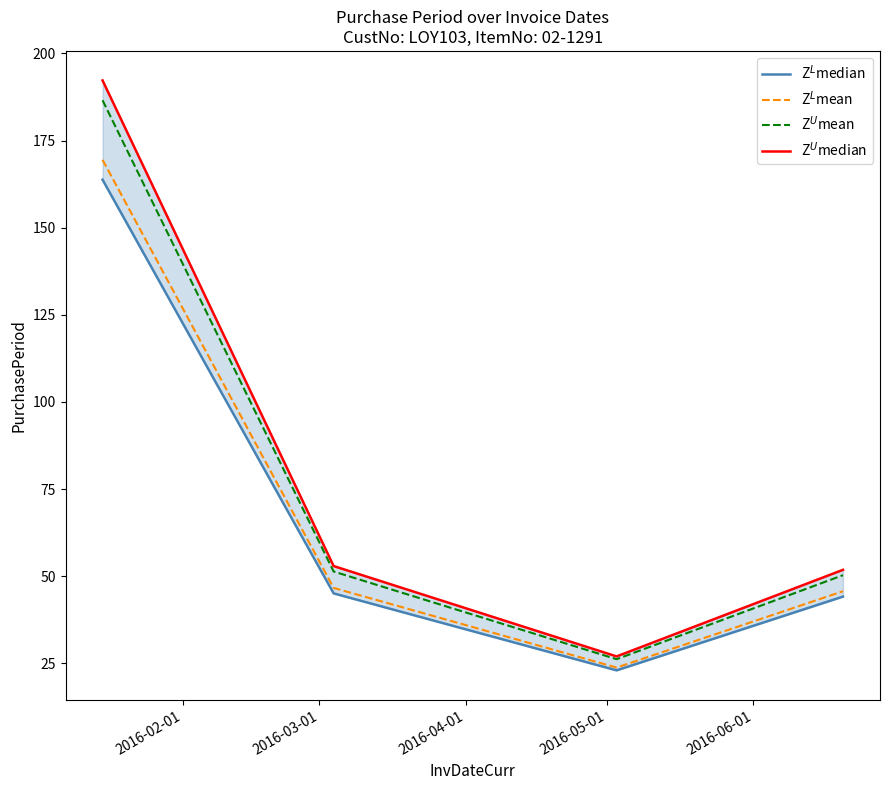

True or false: Z$^L$mean and Z$^U$mean cross at least once.

False